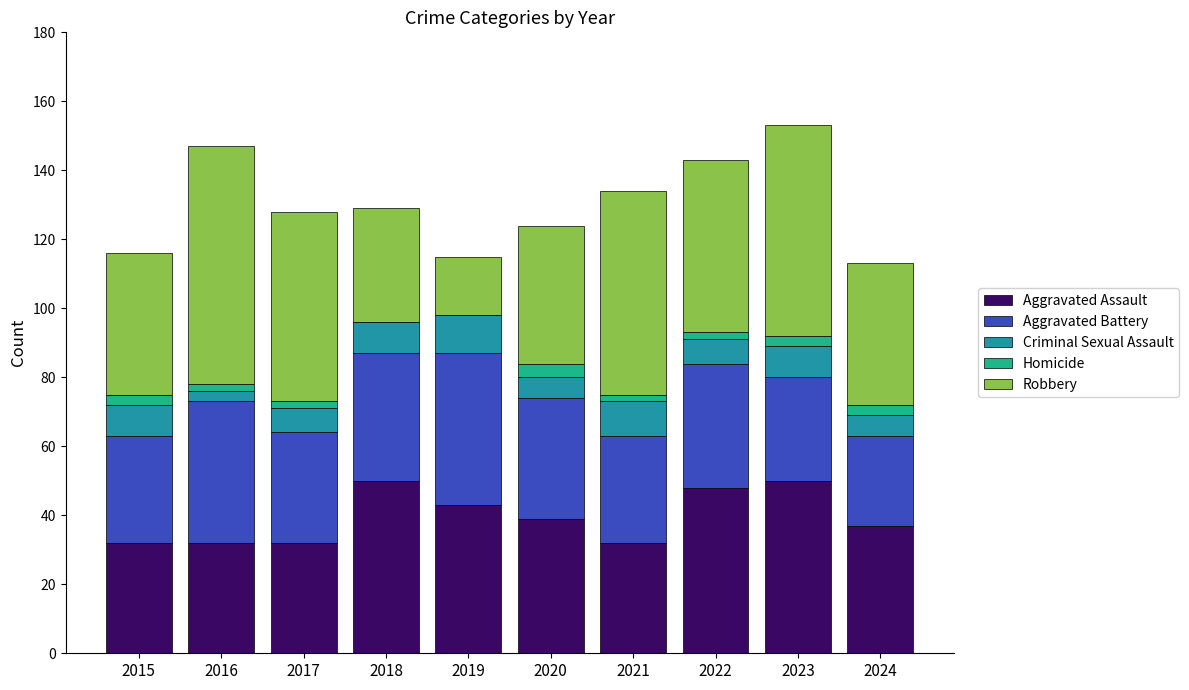

What is the total value across all series at 2018?

129